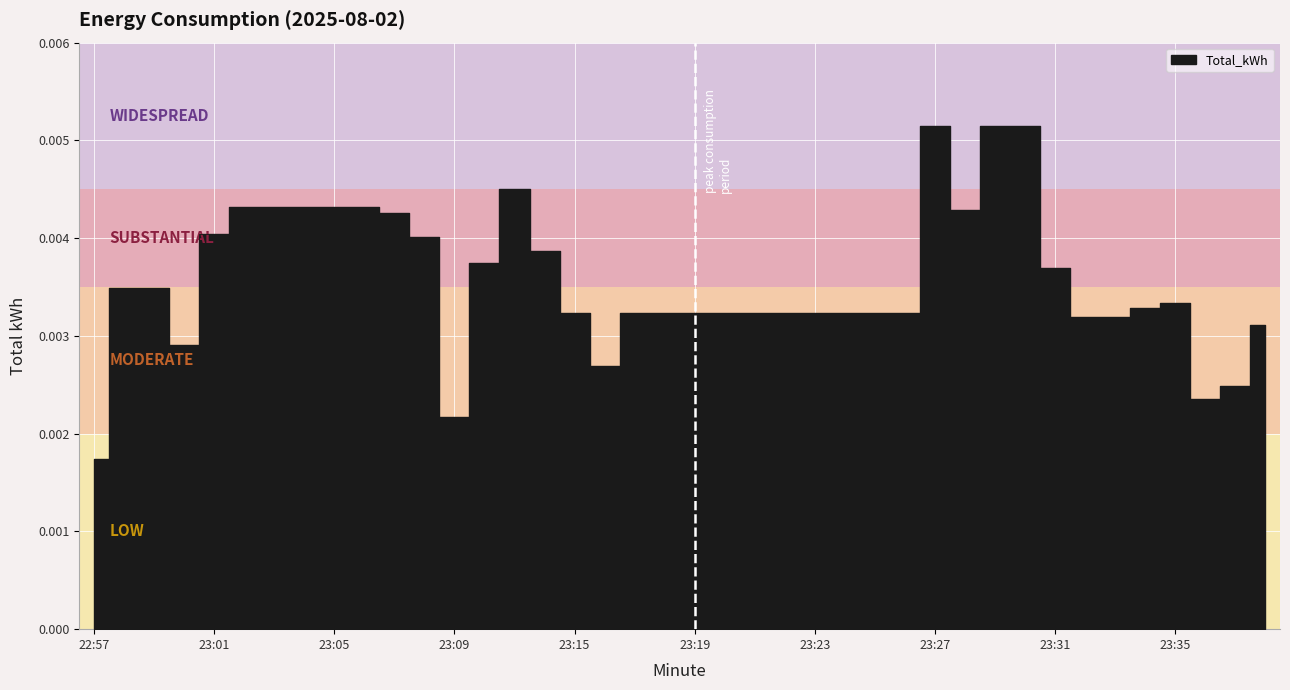

The chart shows a value of 0.0 at 23:01. True or false?

True